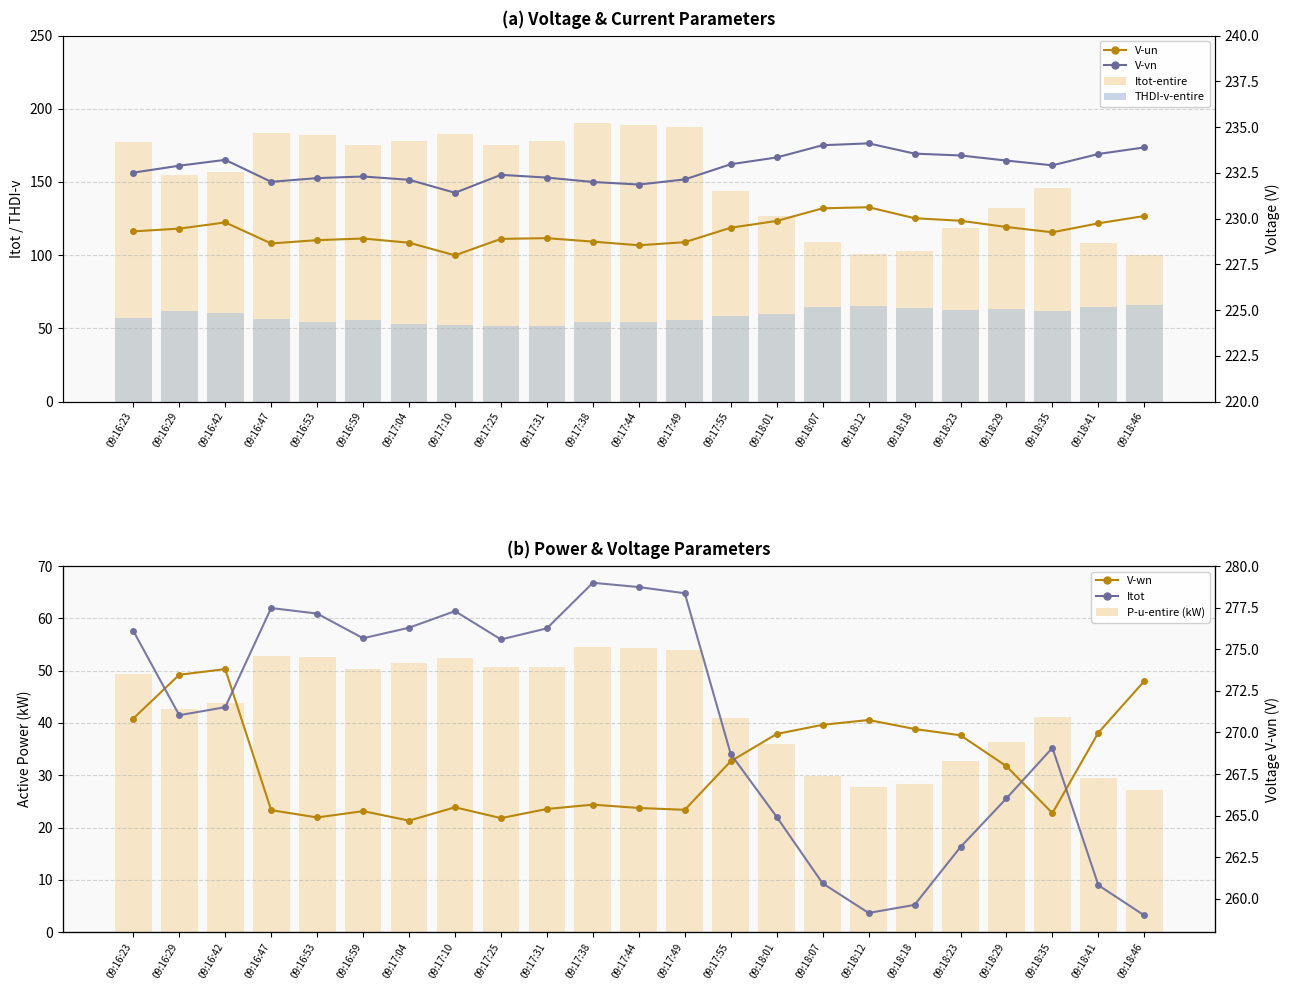

What position from the right is 09:16:53?

19